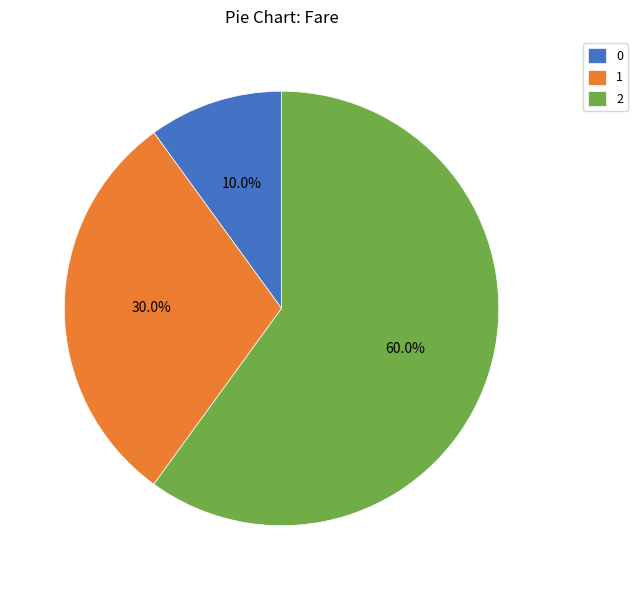

Is there any slice that represents more than half of the pie?

Yes